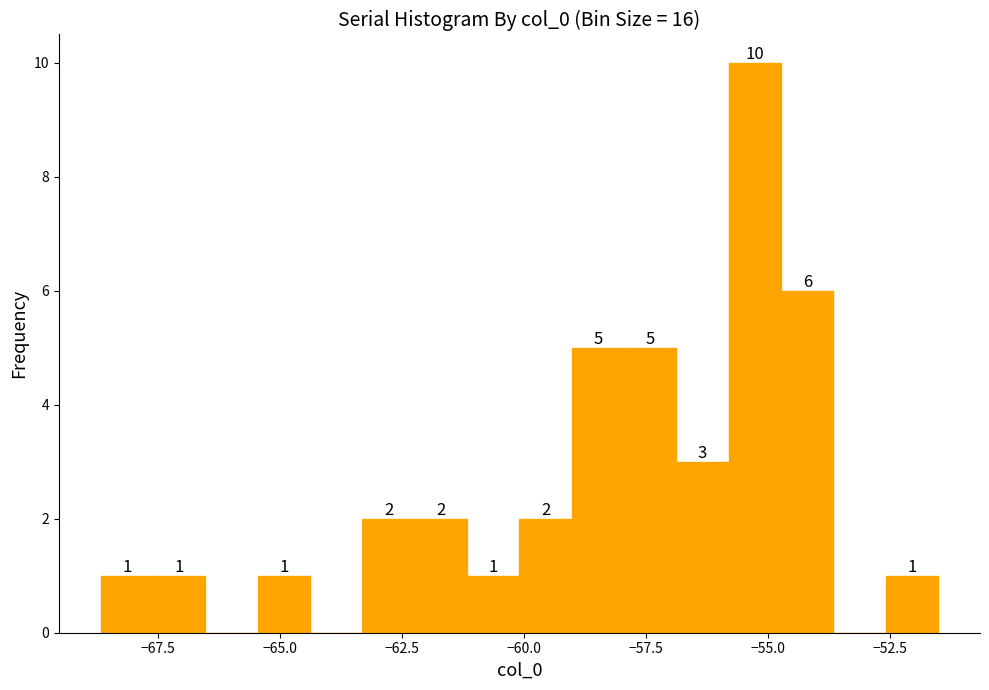

Read against the x-axis, roughly where is the centre of the tallest bar?

-55.5